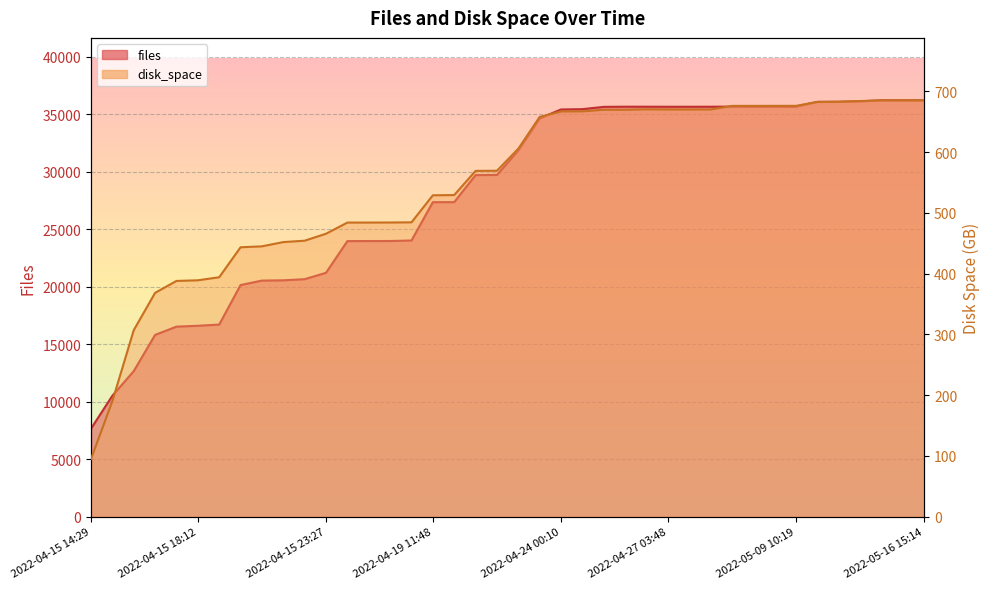

What is the label of the 17th point from the right?

2022-04-24 22:05